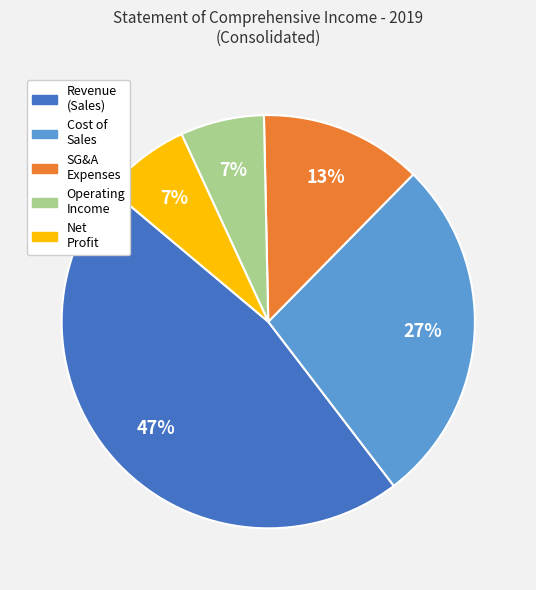

True or false: Operating Income accounts for 1% of the total.

False